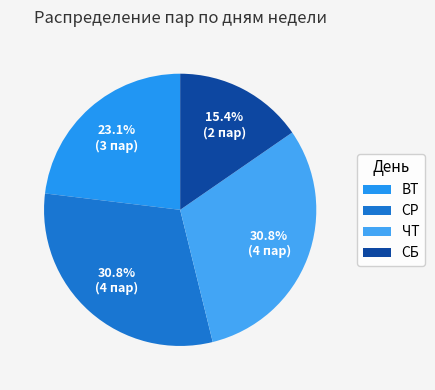

How many slices are in this pie chart?

4